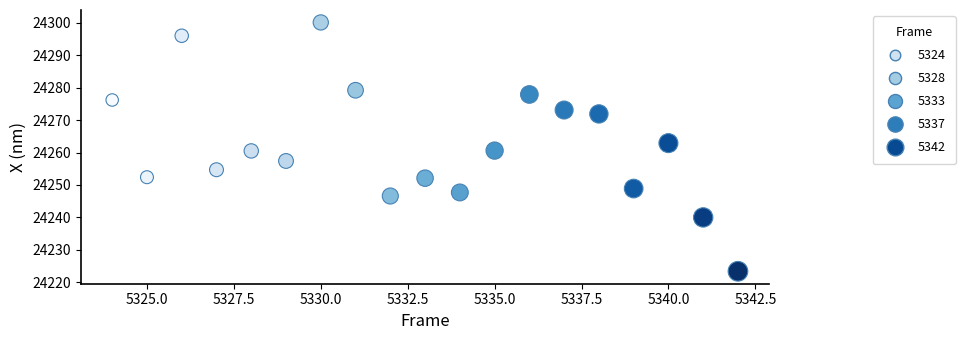

What is the range of X values (max minus min)?

18.0